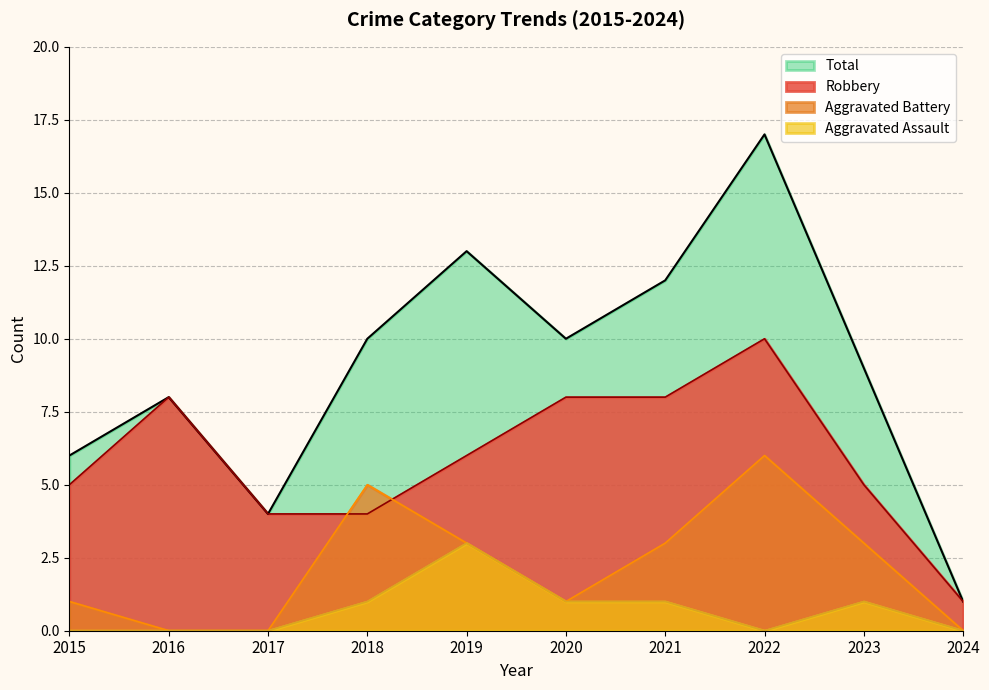

What is the difference between the maximum and second lowest values in the Aggravated Battery series?

6